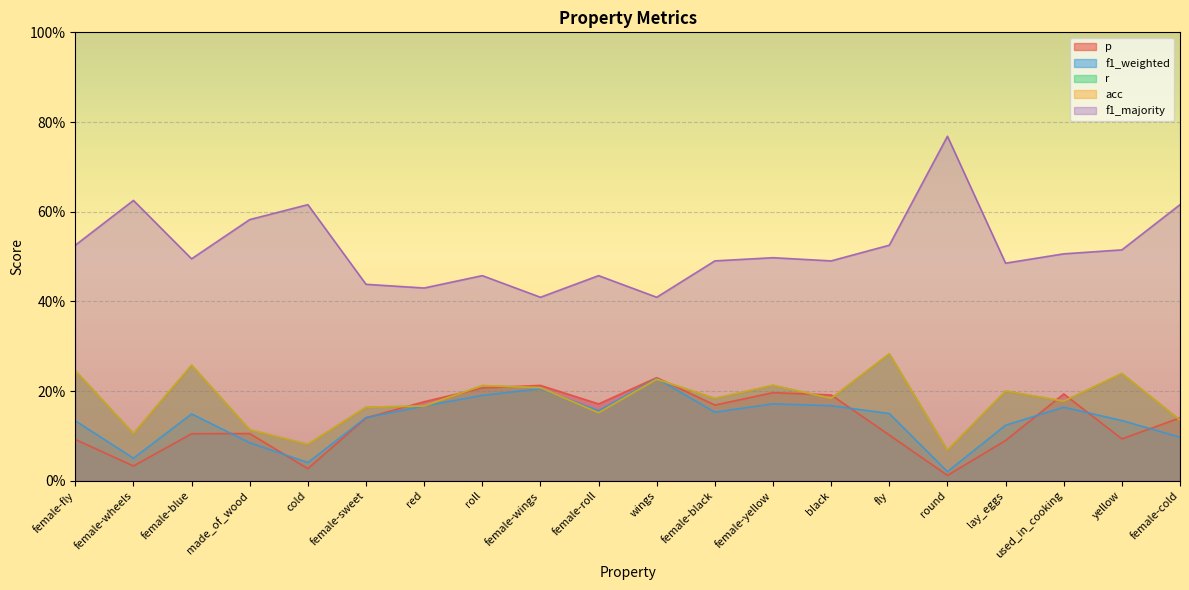

What position from the right is wings?

10